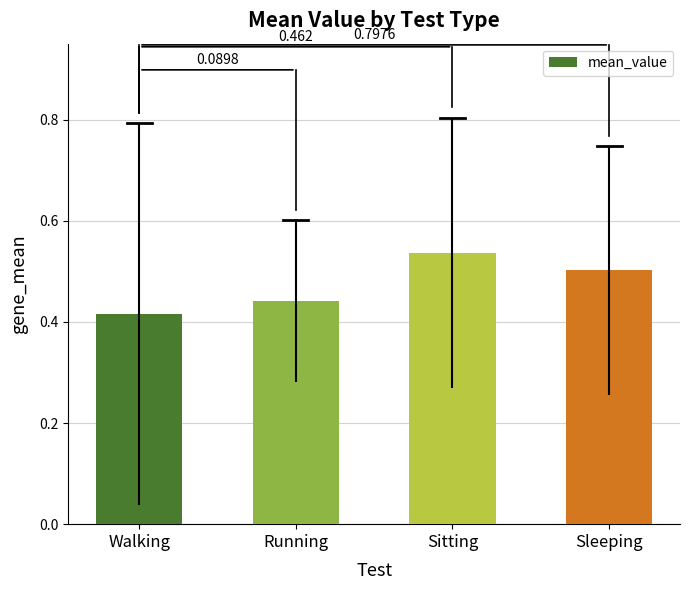

Reading right to left, what are all the values shown in this chart?

0.5	0.5	0.4	0.4